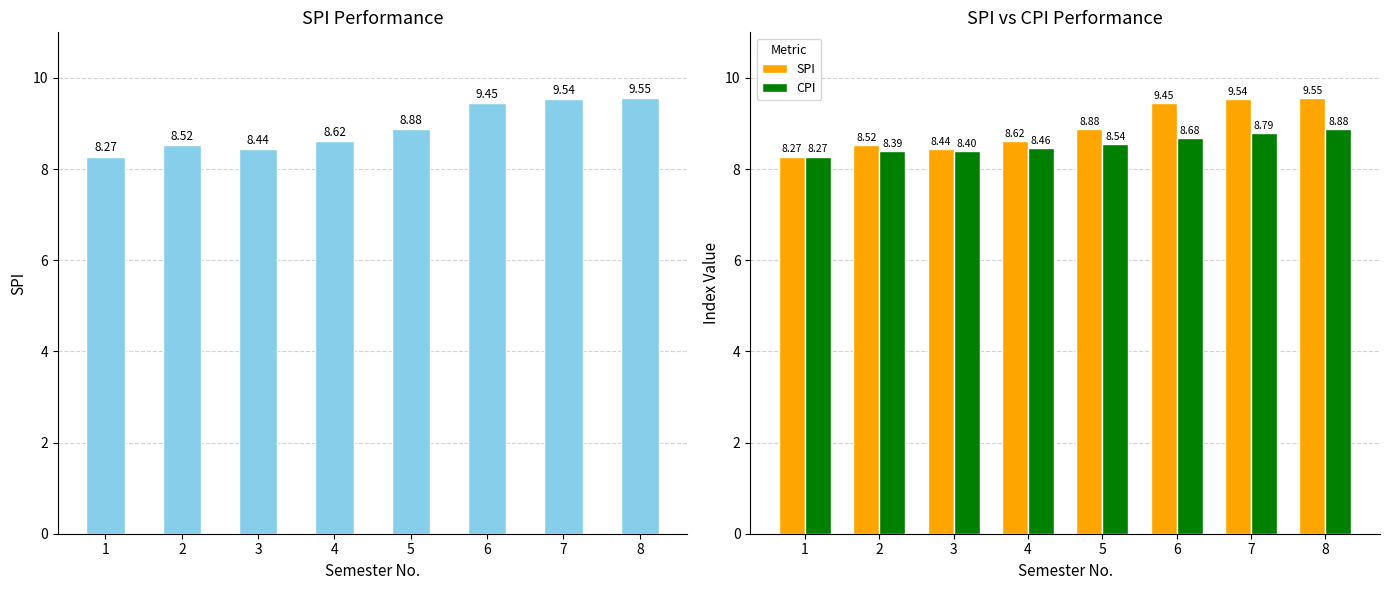

What are all the series names shown in the legend?

SPI, CPI